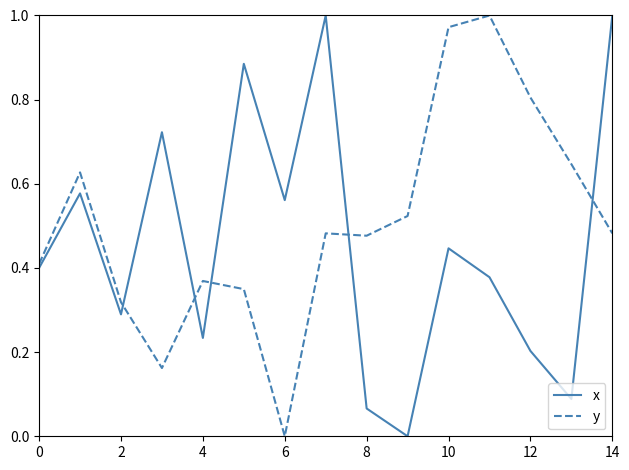

Rank the series by their average value, from highest to lowest.

y, x